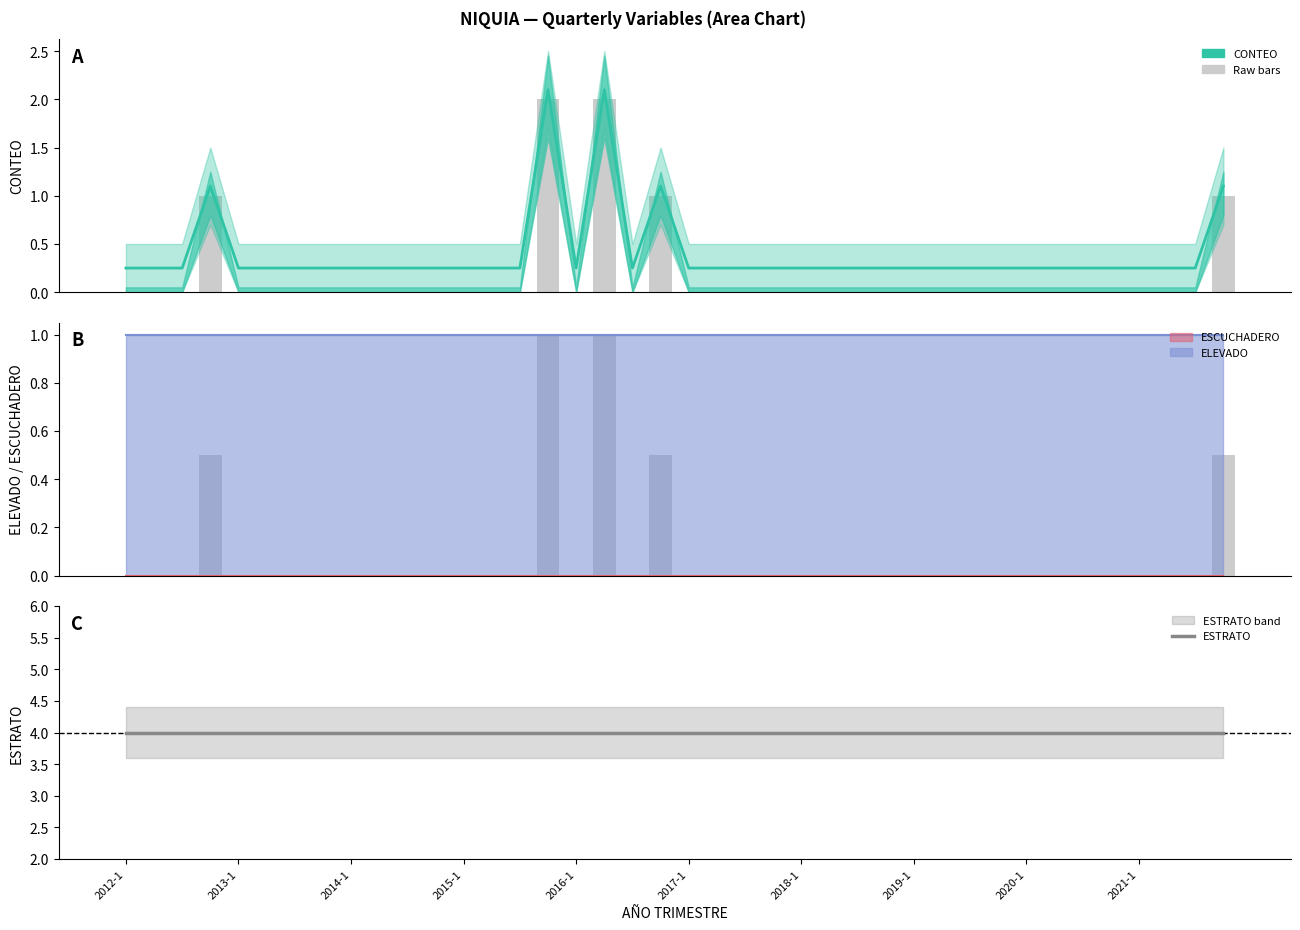

True or false: CONTEO (raw) has a value of -0.7 at 10.

False